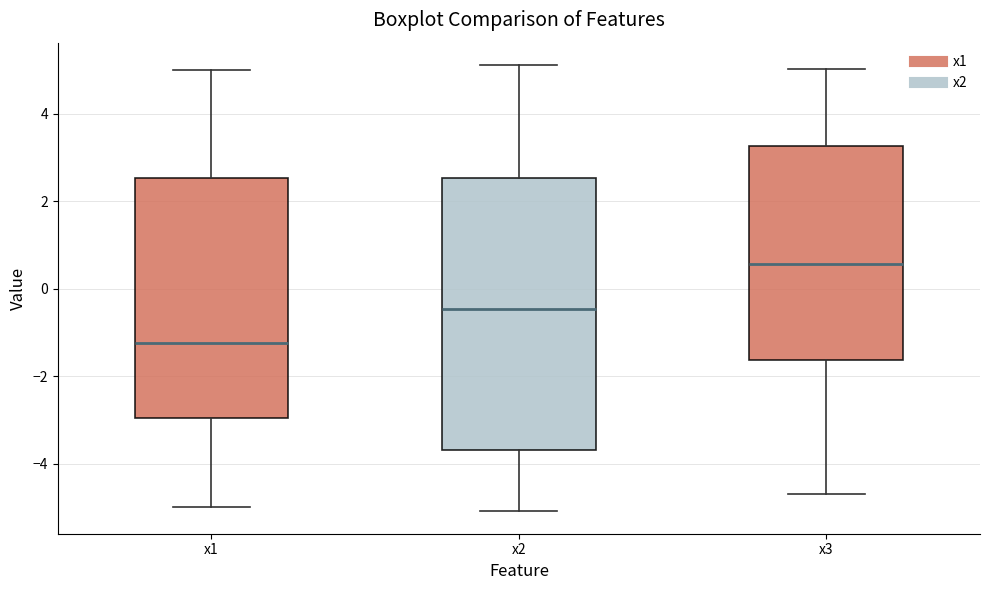

Which box has the lowest median line?

x1